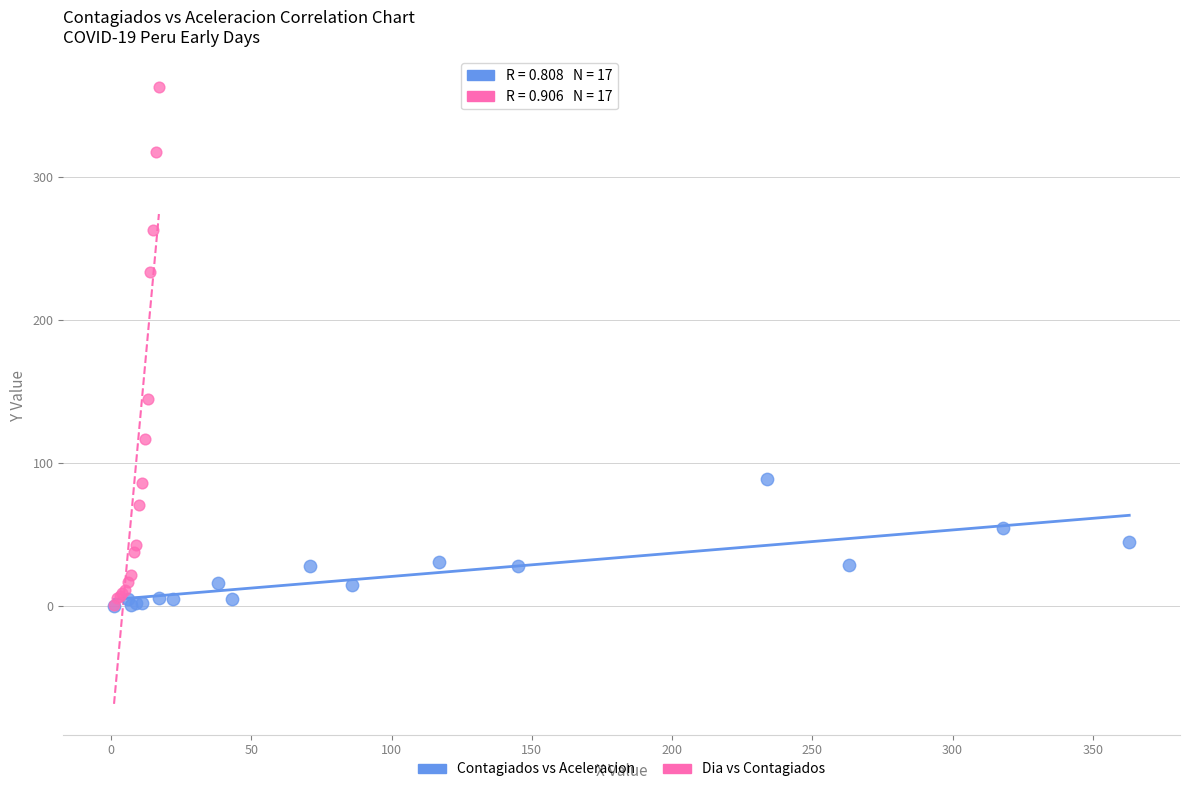

Which series reaches the maximum Y coordinate?

Dia vs Contagiados